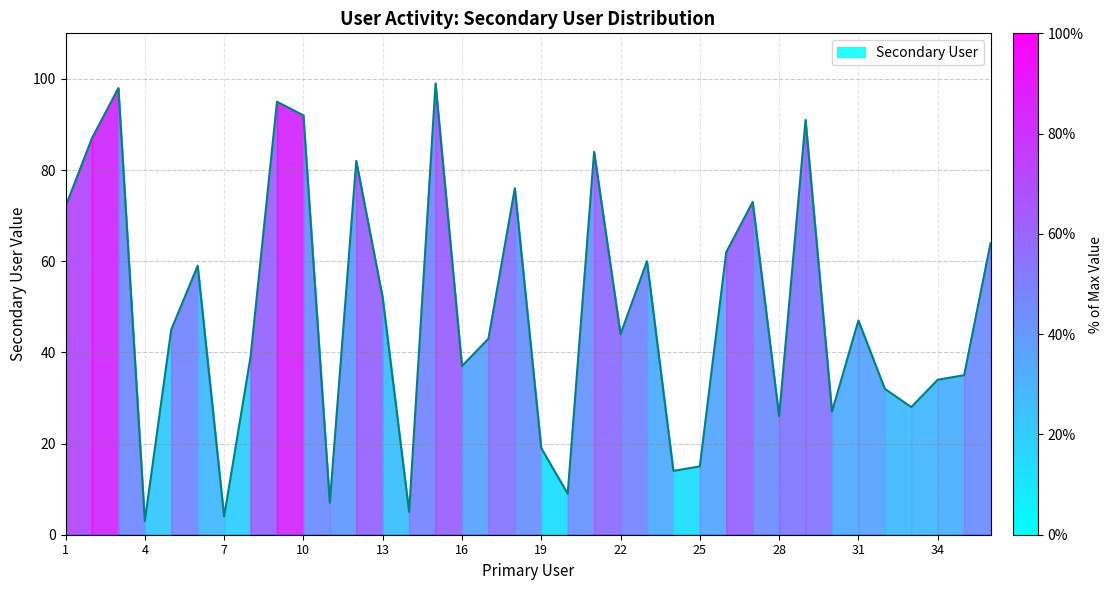

What is the greatest value displayed?

99